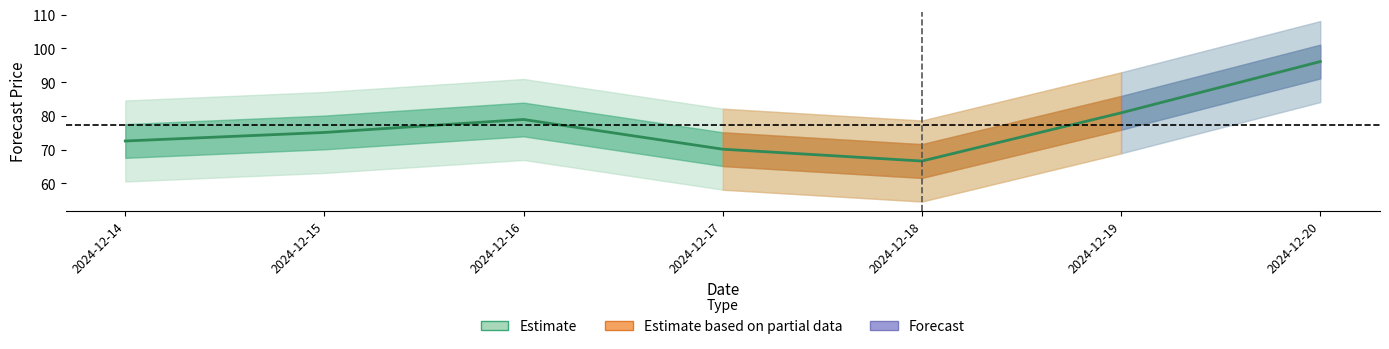

Does the chart have visible grid lines?

No